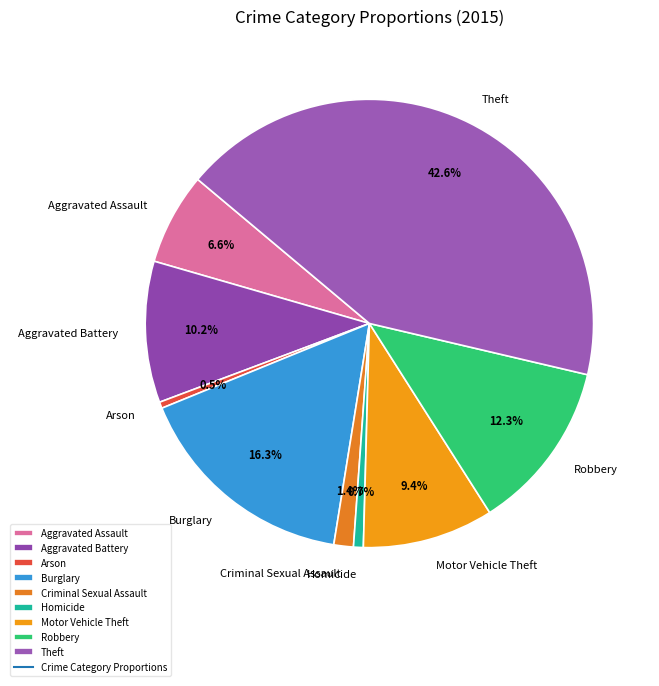

What portion of the pie excludes Theft?

57.4%